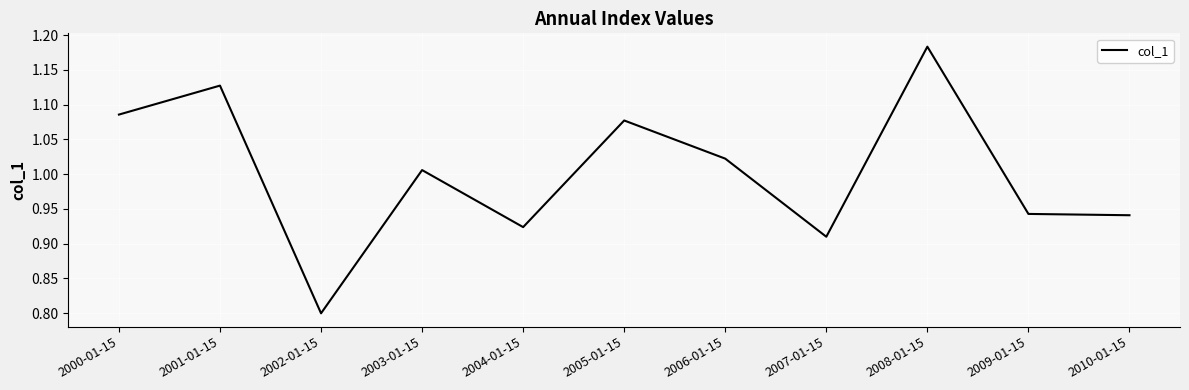

What position from the left is 2004-01-15?

5